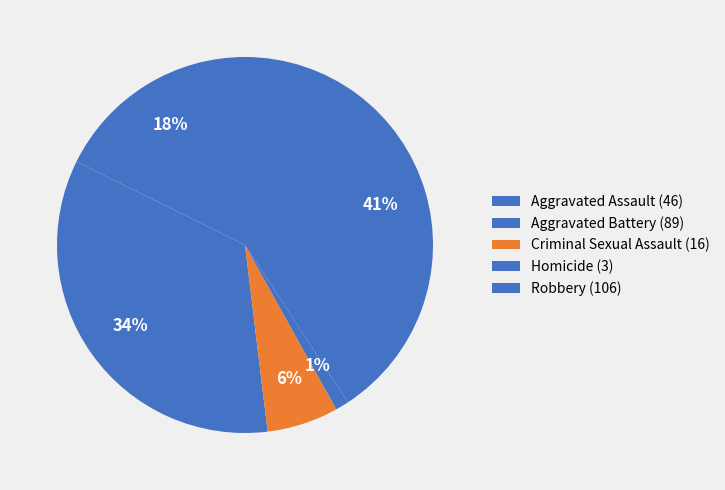

What percentage is the Robbery slice, to the nearest percent?

41%